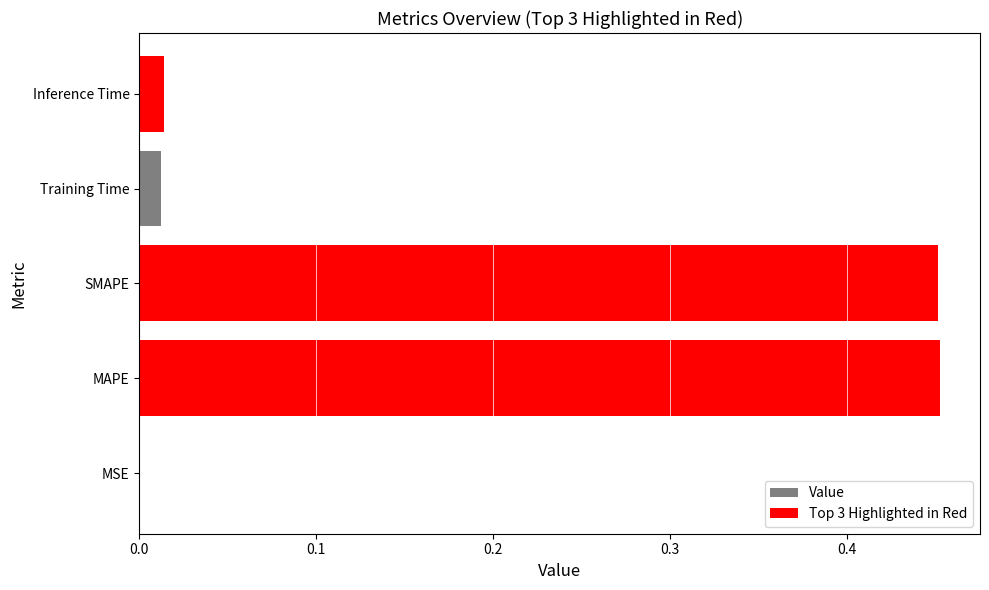

True or false: the data shows 0.2 at MAPE.

False